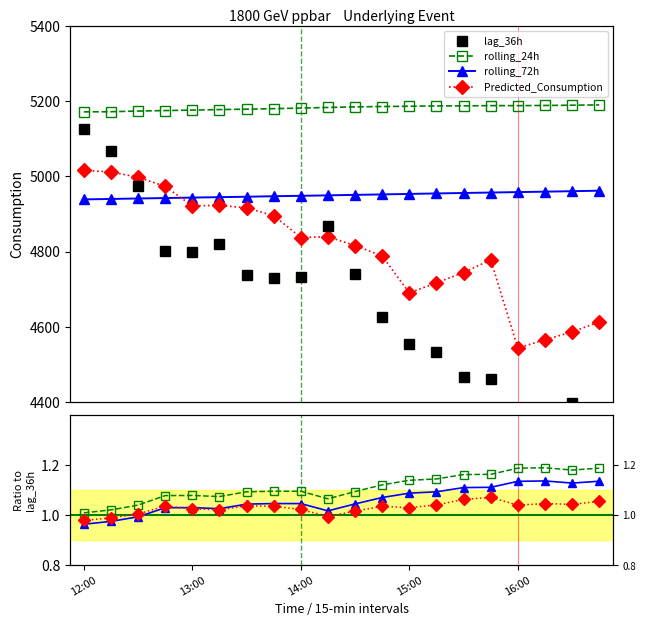

Where is lag_36h nearest to the value 4745?

14:30